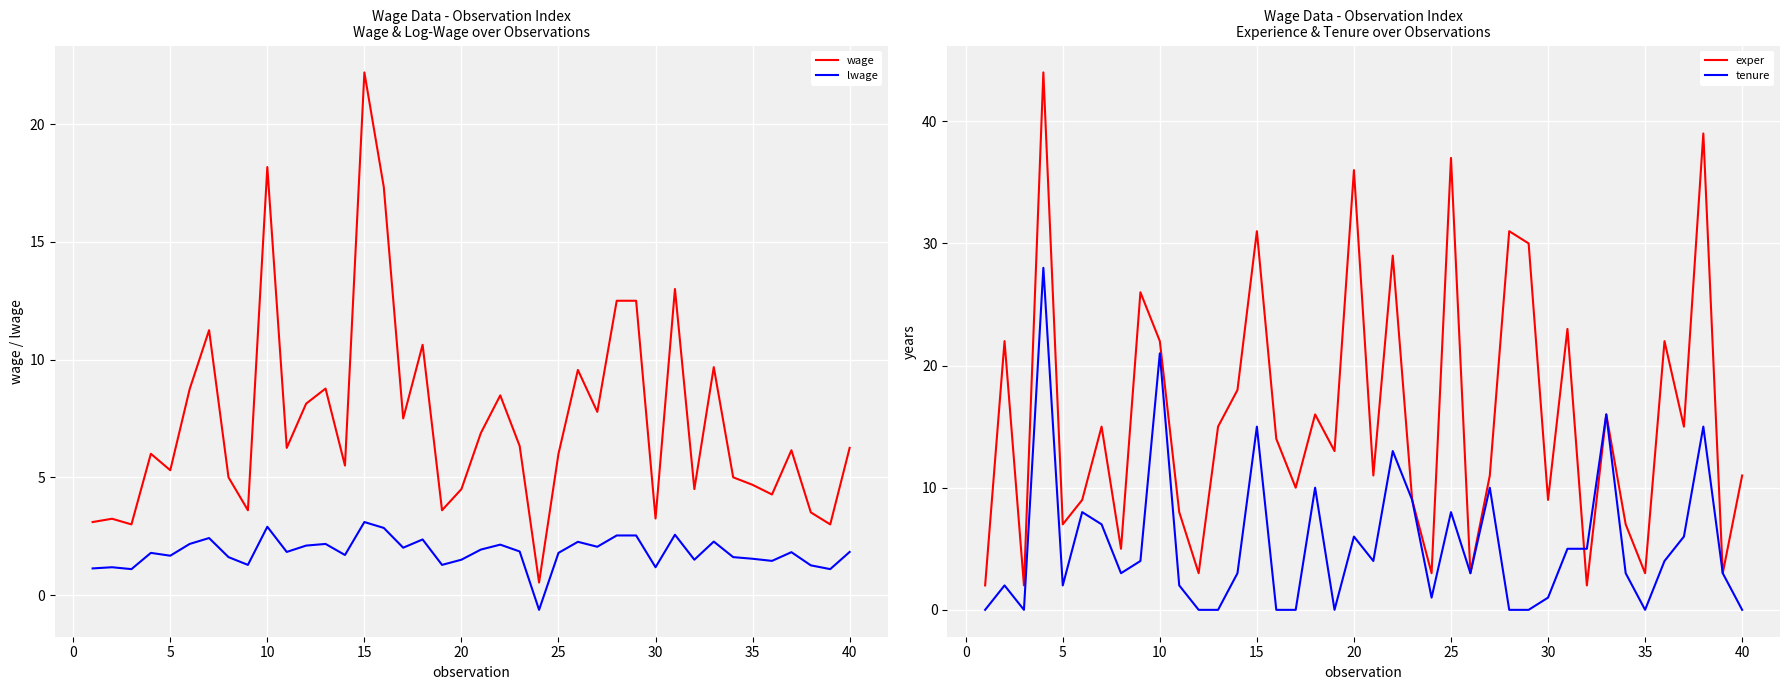

How many lines are shown in the chart?

4